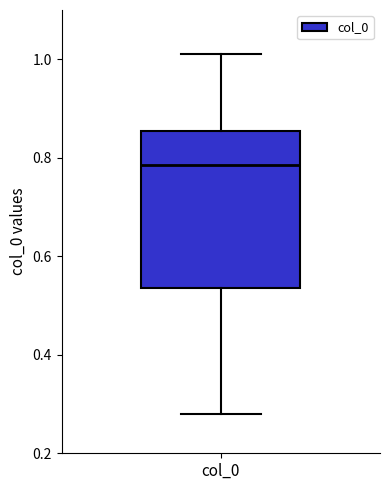

Read this box plot against the y-axis: the position of the median line, the range covered by the box, and the ends of both whiskers. The values are not printed on the chart, so give them approximately, as read against the axis.

median 0.78, box 0.54 to 0.86, whiskers 0.28 to 1.02